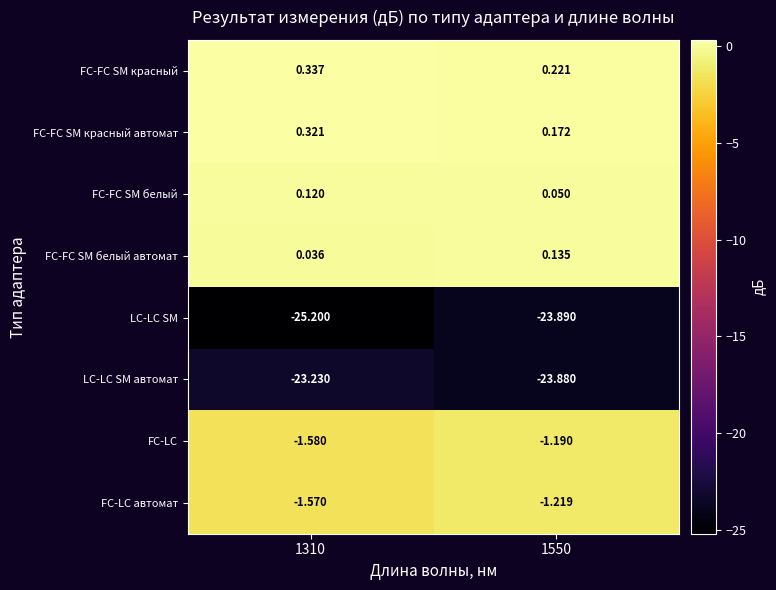

Which series has the largest total across all categories?

FC-FC SM красный